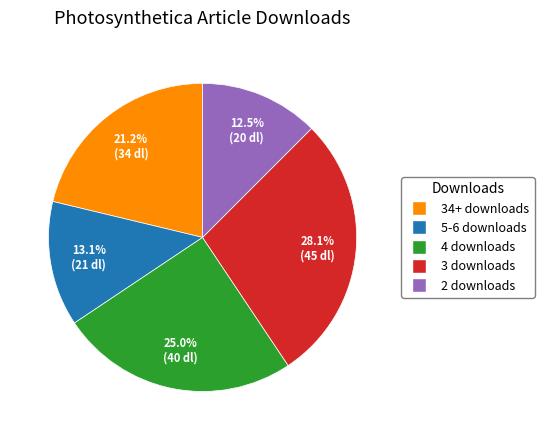

Which category has the smallest portion of the pie?

2 downloads